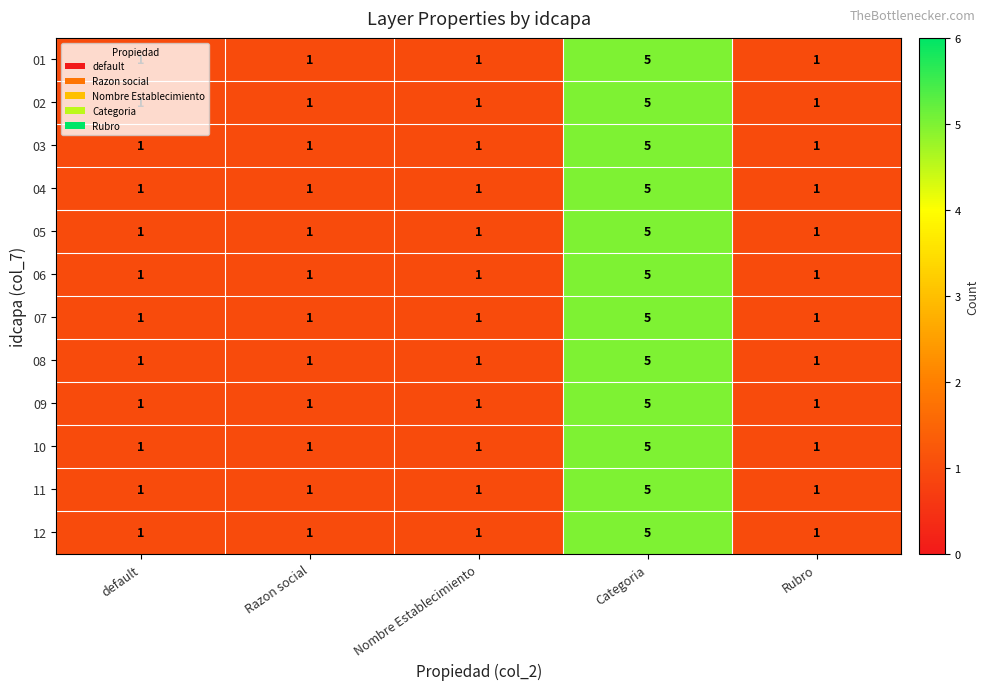

What is the smallest value displayed?

1